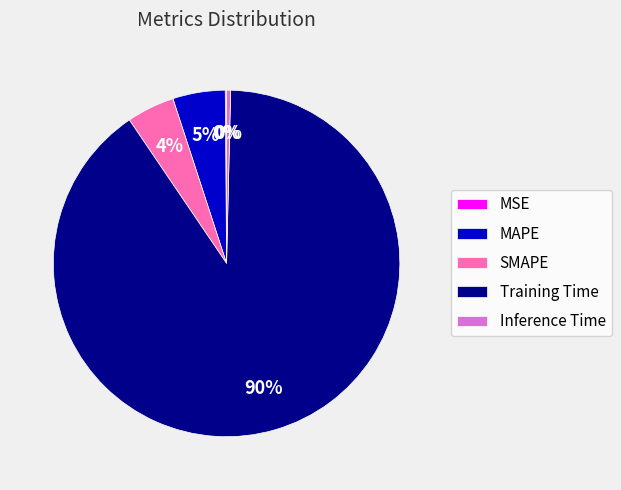

Is the sum of Inference Time and SMAPE greater than half?

No